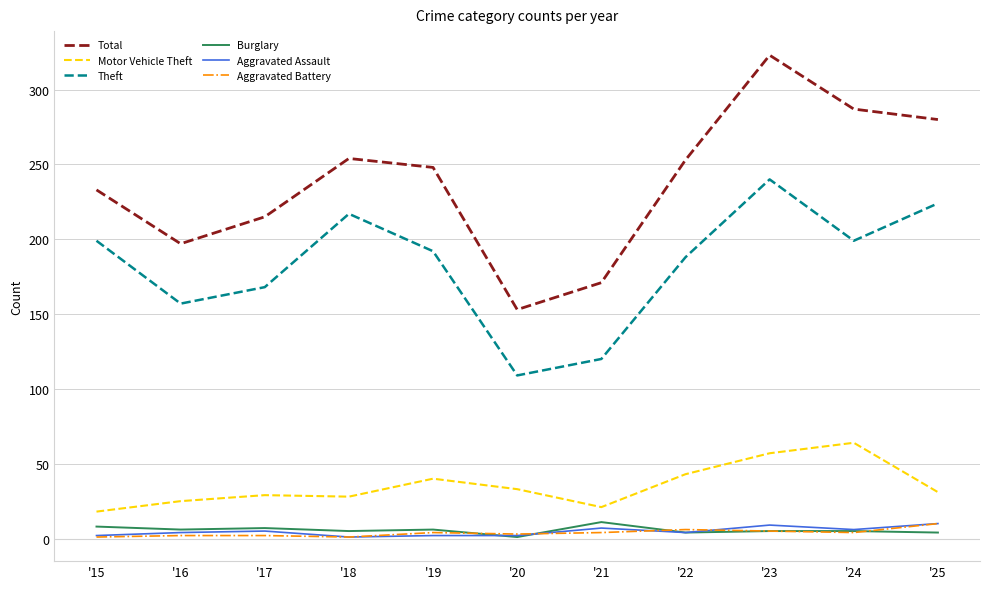

What is the difference between the maximum and minimum values in the Motor Vehicle Theft series?

46